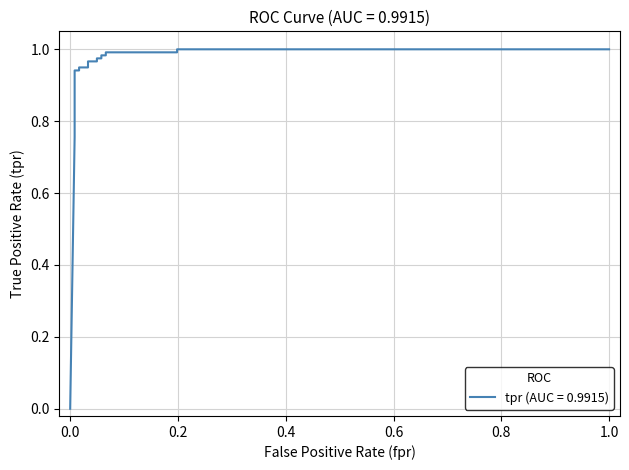

Reading right to left, what are all the values shown in this chart?

1.0	1.0	1.0	1.0	1.0	1.0	1.0	1.0	1.0	1.0	0.9	0.9	0.9	0.9	0.8	0.8	0.8	0.8	0.0